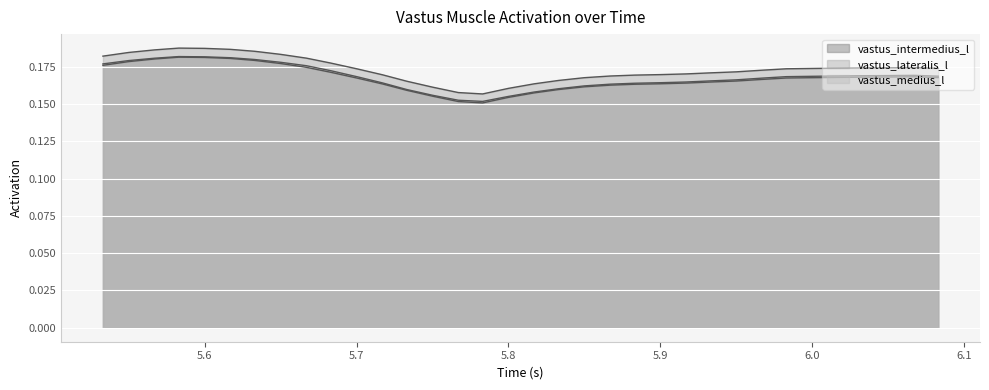

Does the chart display data point markers on the line(s)?

No